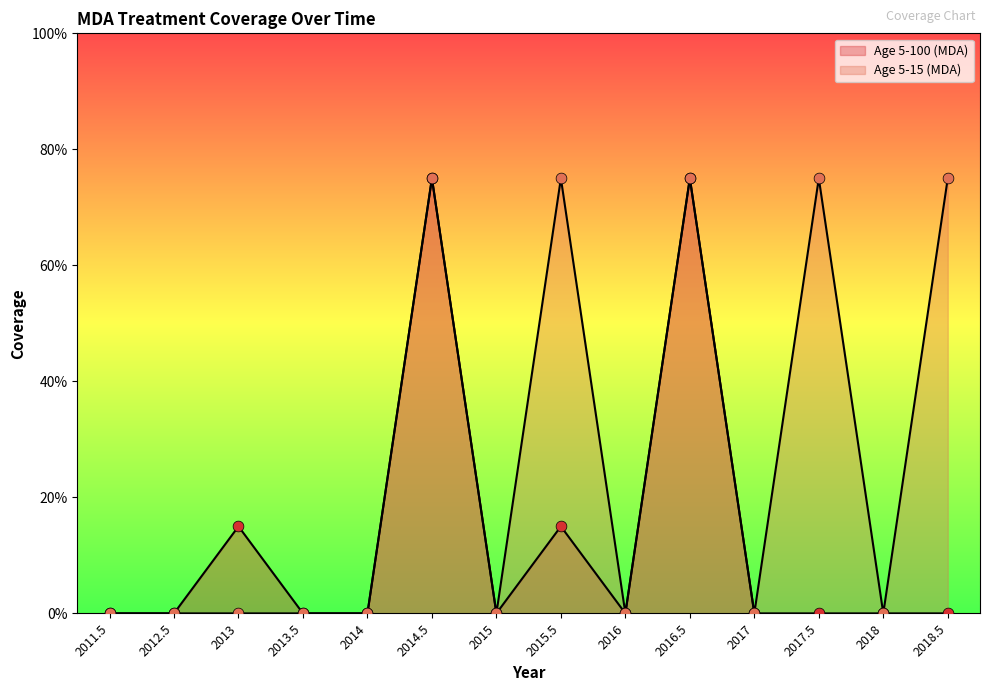

At which category is the sum across all series the highest?

2014.5